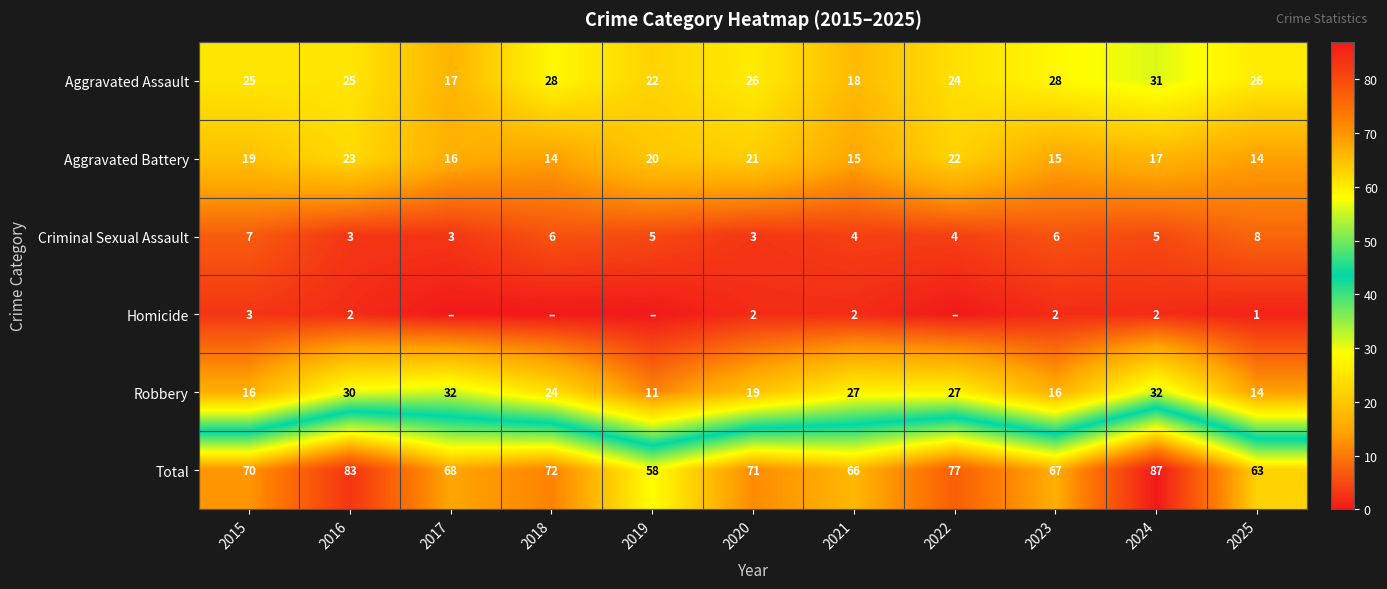

Rank the series at 2021 from highest to lowest value.

Total, Robbery, Aggravated Assault, Aggravated Battery, Criminal Sexual Assault, Homicide